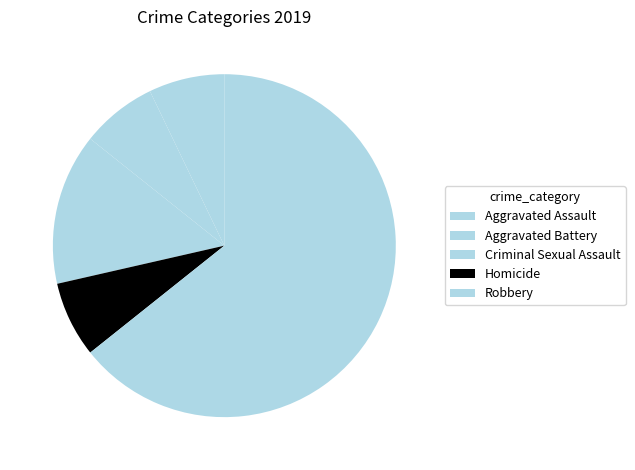

How many segments does this pie chart have?

5